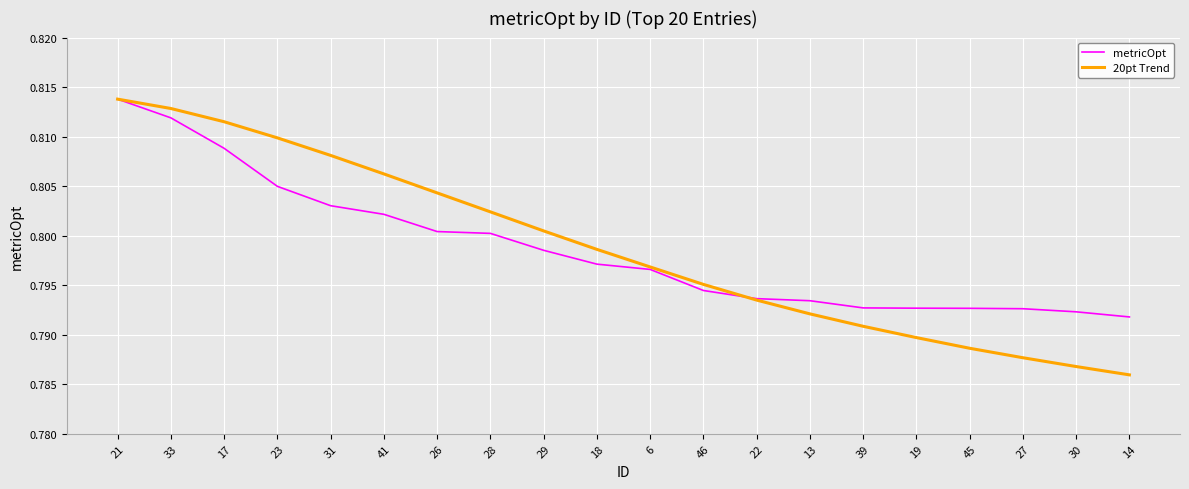

Does the chart display data point markers on the line(s)?

No